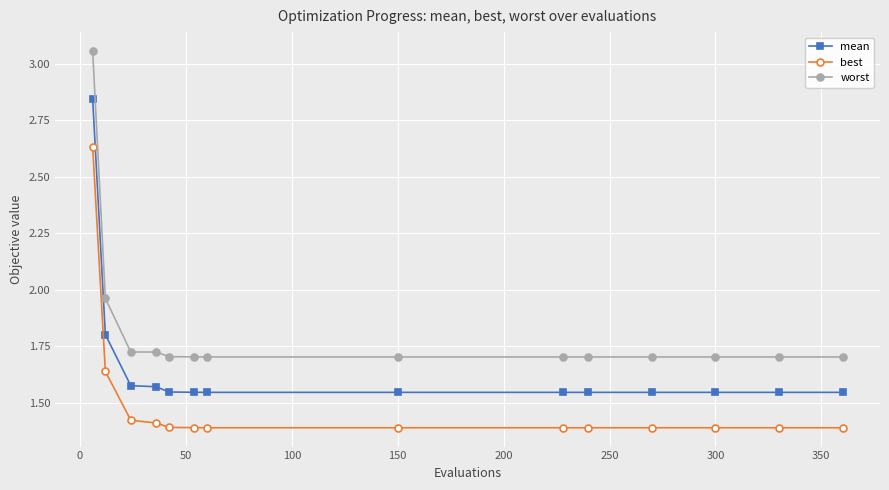

What is the difference between the second highest and minimum values in the best series?

0.2